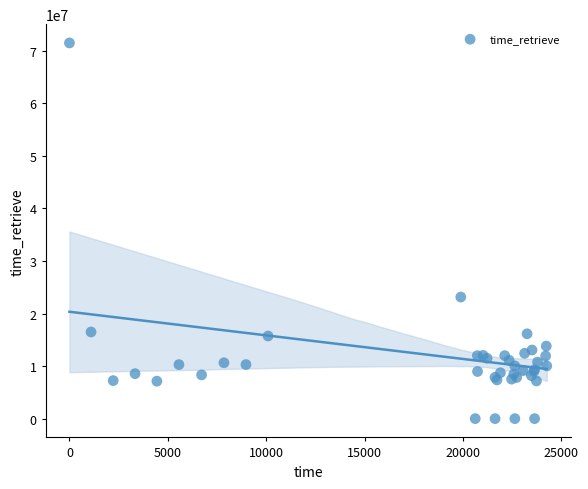

What Y value in the scatter plot is closest to 35755335?

23143196